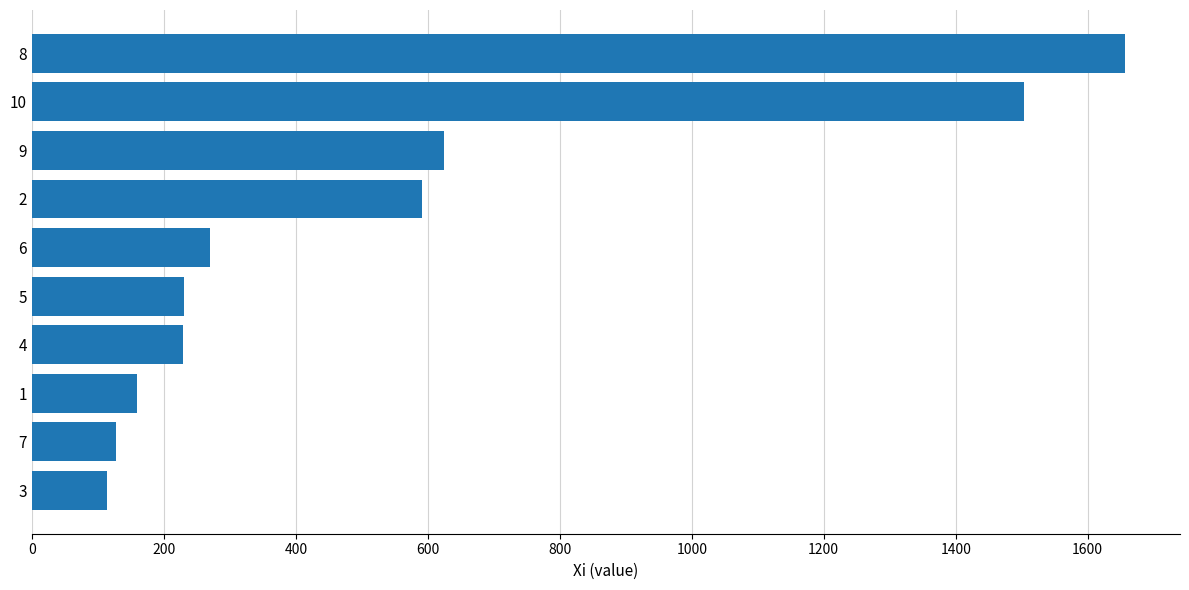

How many bars are there in total?

10